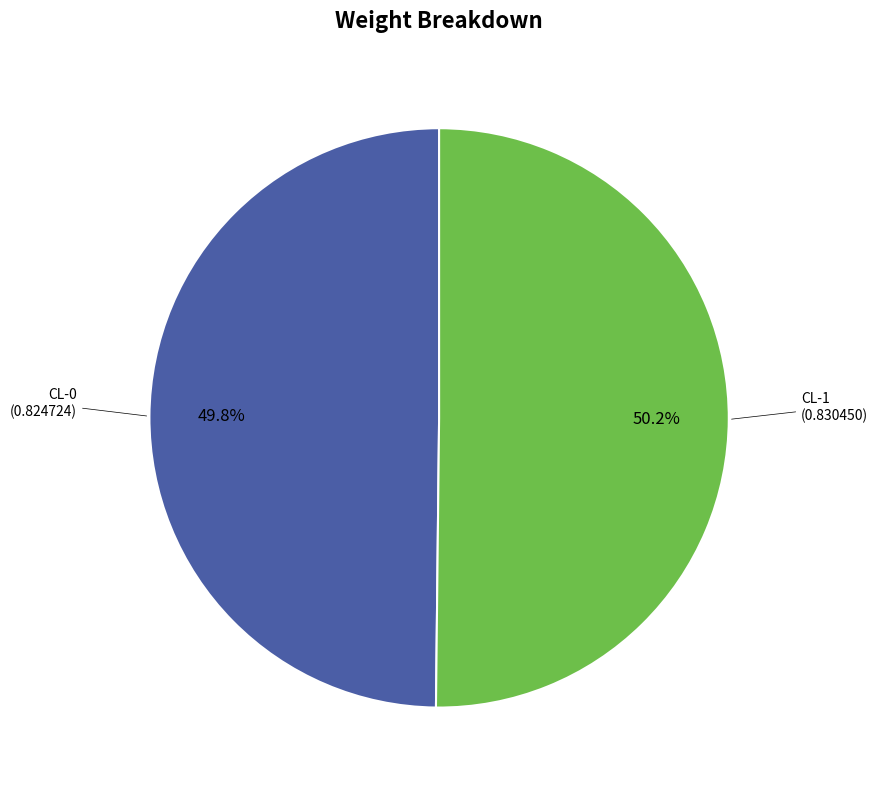

Does any single category account for the majority?

Yes